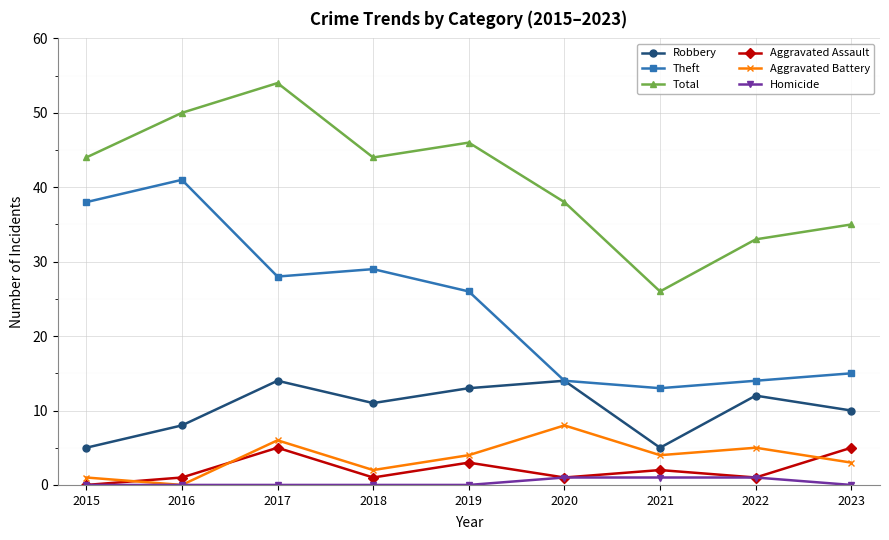

How many lines are shown in the chart?

6